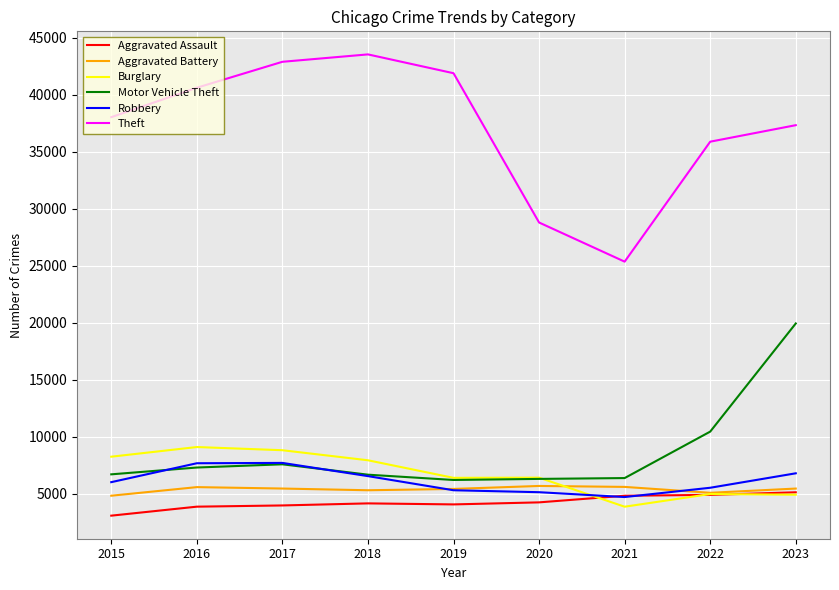

Between which two adjacent categories do Burglary and Robbery first intersect?

2020 and 2021